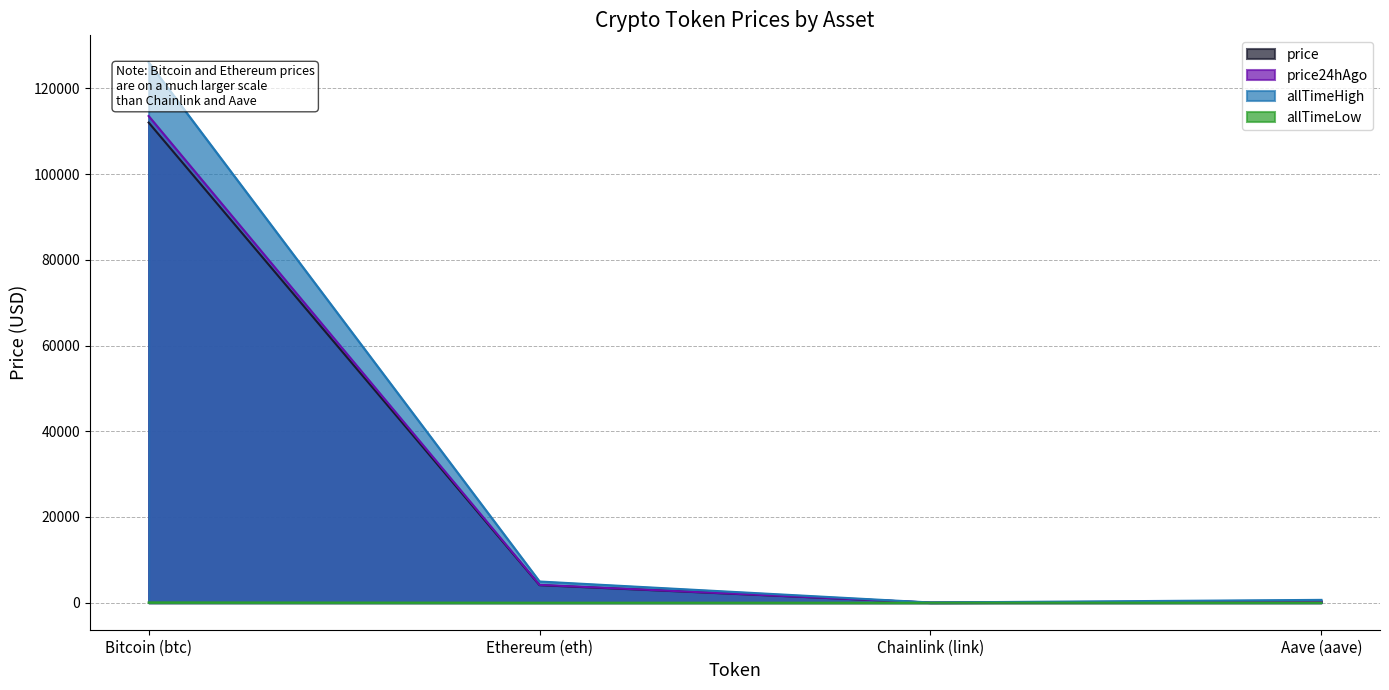

What is the label of the 3rd point from the right?

Ethereum (eth)